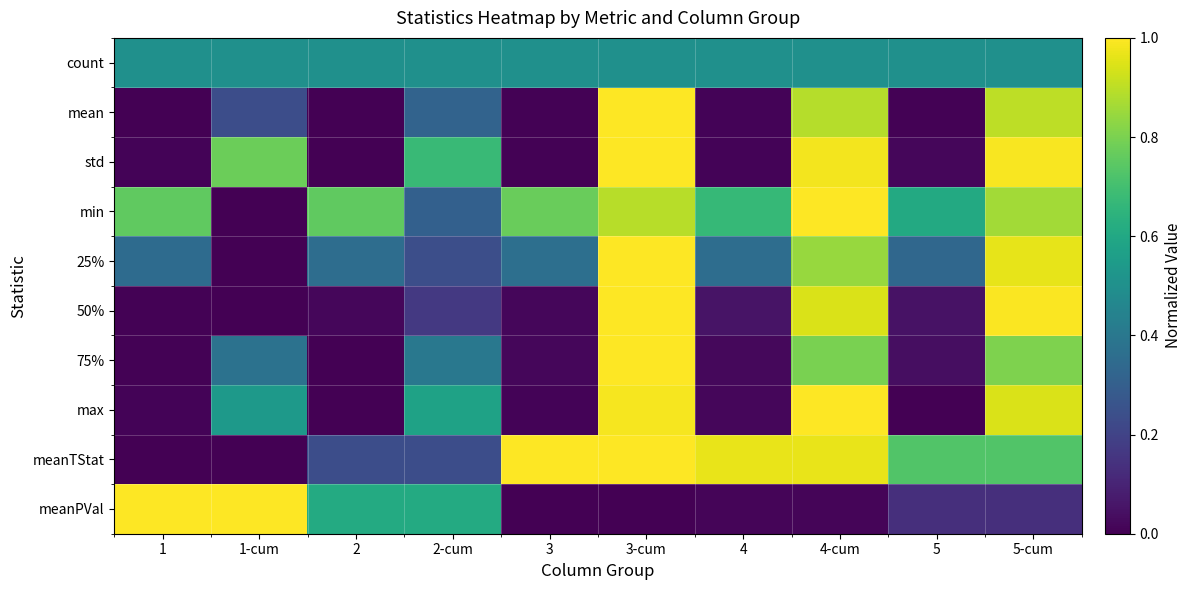

Count the number of data series in this chart.

10